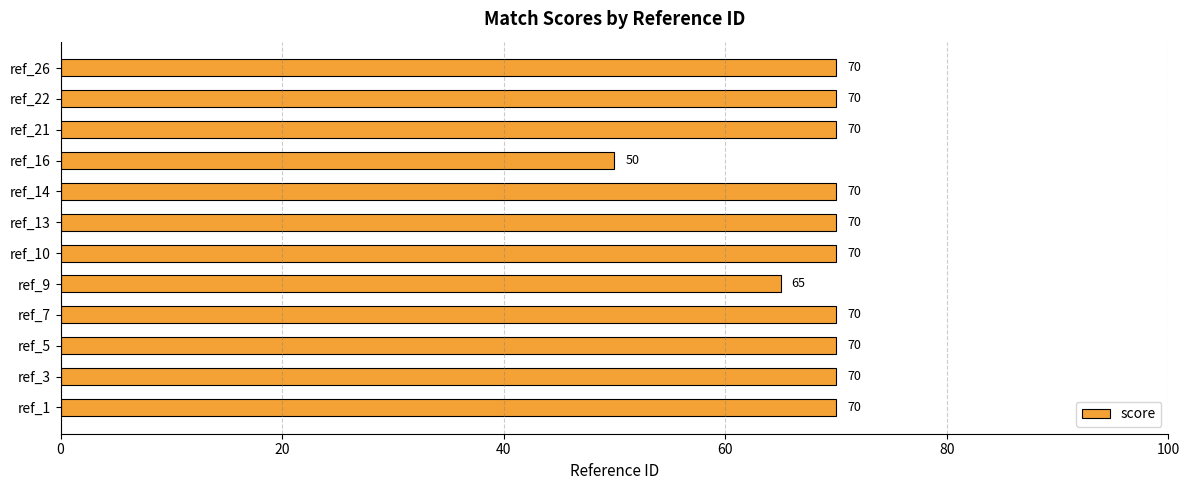

What is the ratio of the value at ref_5 to the value at ref_21?

1.0